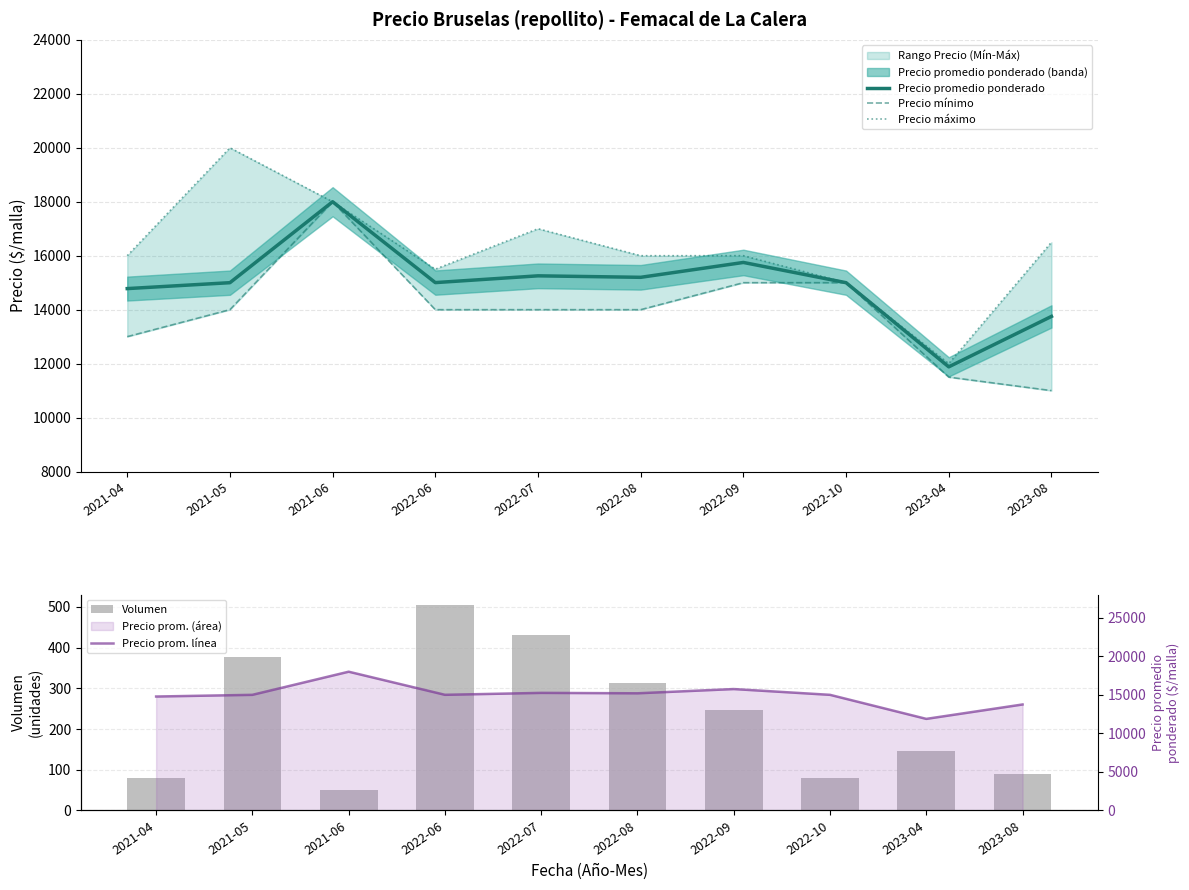

Rank the categories by Precio máximo value from highest to lowest.

2021-05, 2021-06, 2022-07, 2023-08, 2021-04, 2022-08, 2022-09, 2022-06, 2022-10, 2023-04